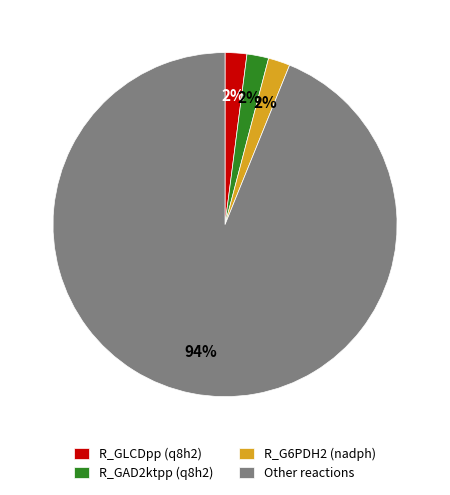

The R_G6PDH2 (nadph) slice represents 2% of the pie. True or false?

True